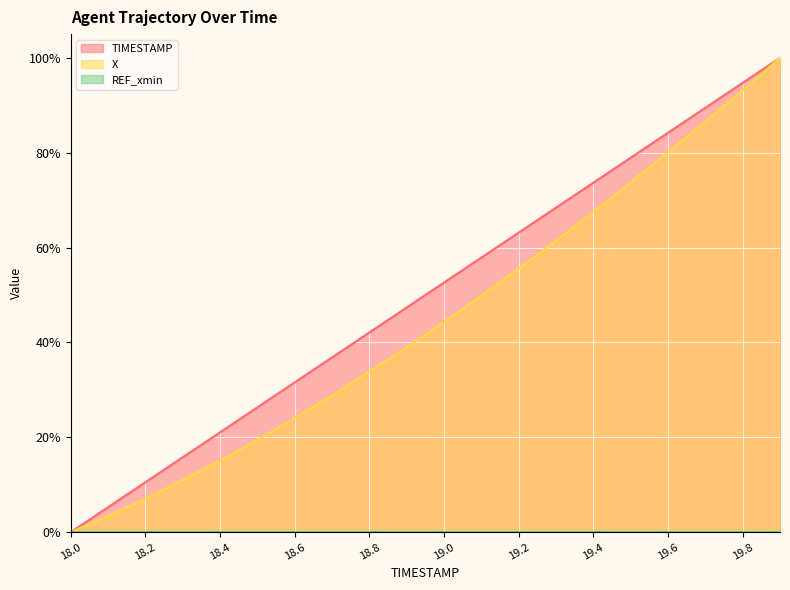

What is the label of the 5th point from the right?

19.5